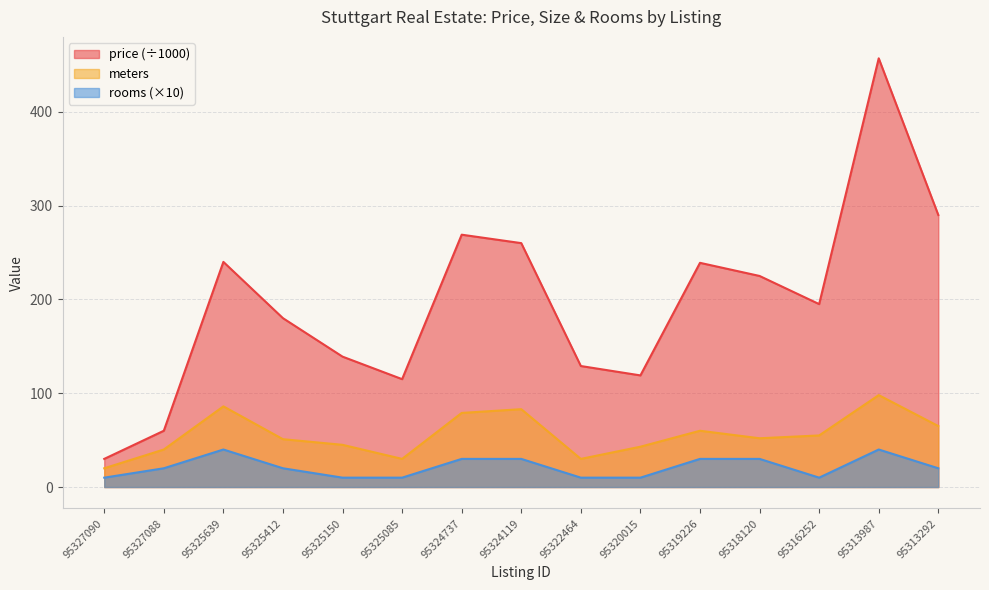

True or false: price and rooms cross at least once.

False